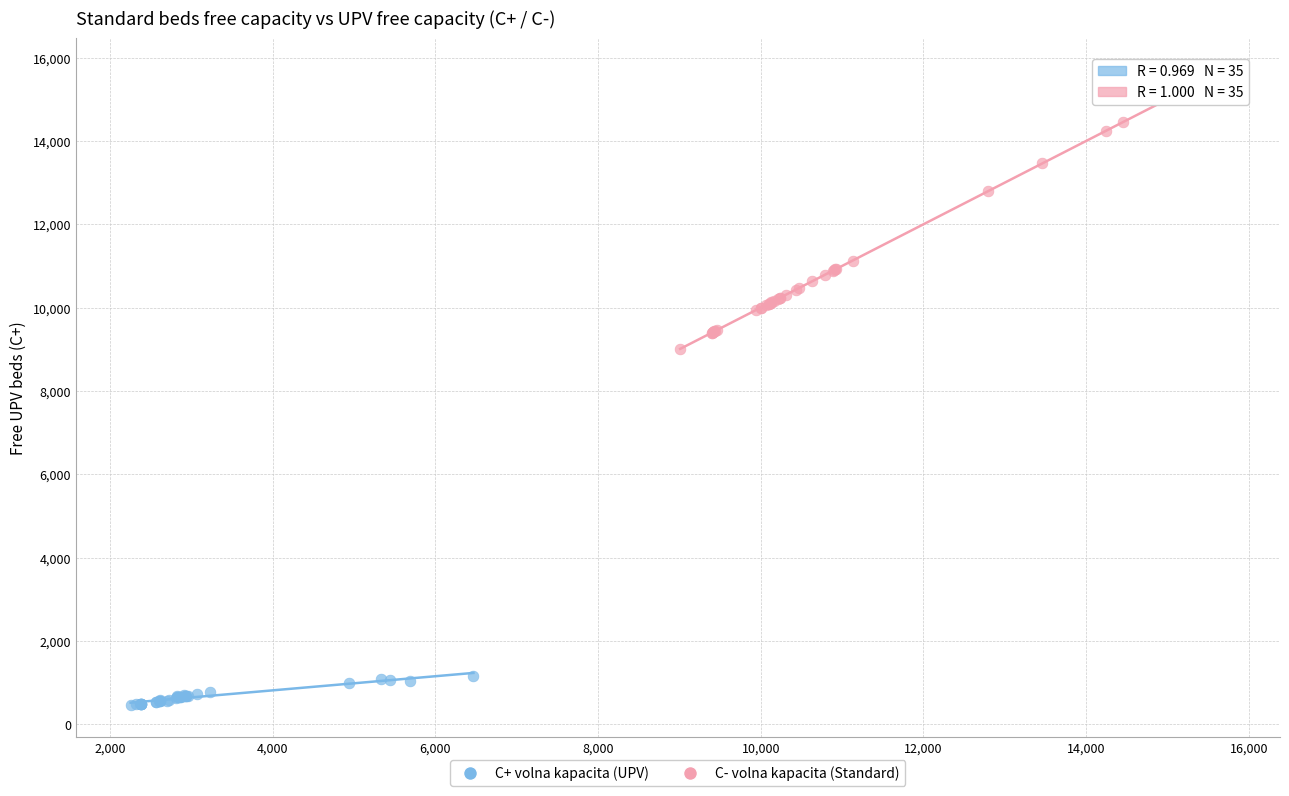

Which series reaches the maximum Y coordinate?

C- volna kapacita (Standard)